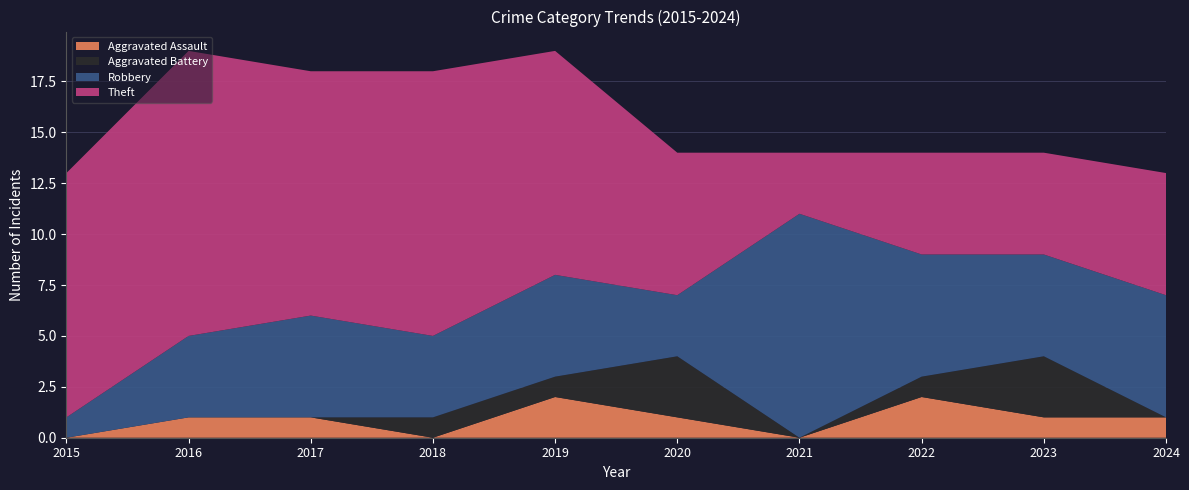

Reading left to right, extract all data points from this chart.

Aggravated Assault: 0	1	1	0	2	1	0	2	1	1
Aggravated Battery: 0	0	0	1	1	3	0	1	3	0
Robbery: 1	4	5	4	5	3	11	6	5	6
Theft: 12	14	12	13	11	7	3	5	5	6